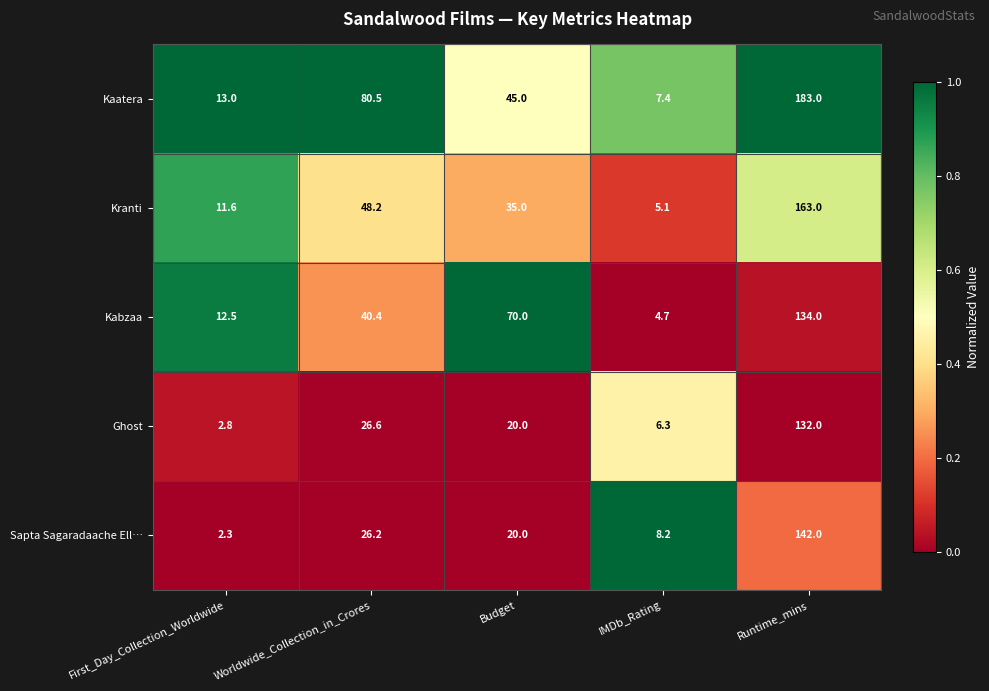

What is the total value across all series at Runtime_mins?

754.0